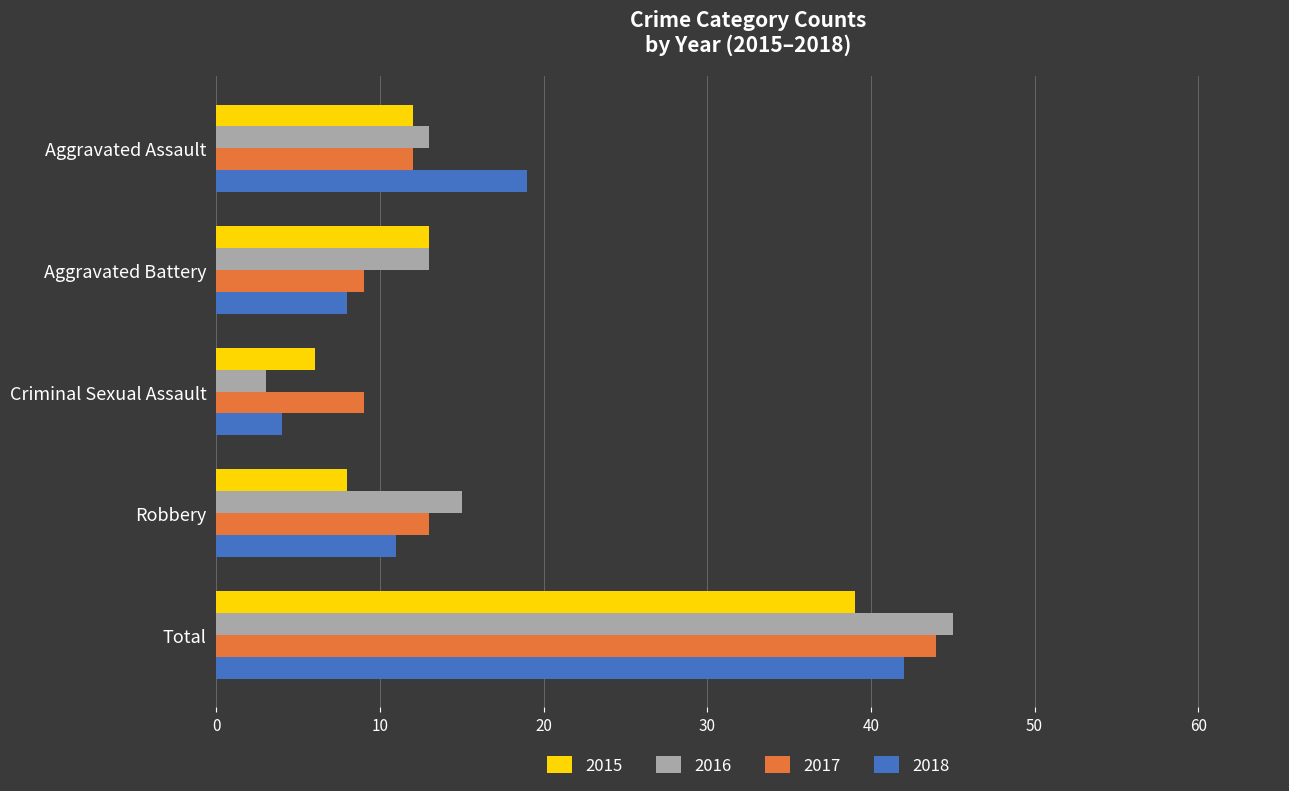

Which category has the highest value in the 2017 series?

Total